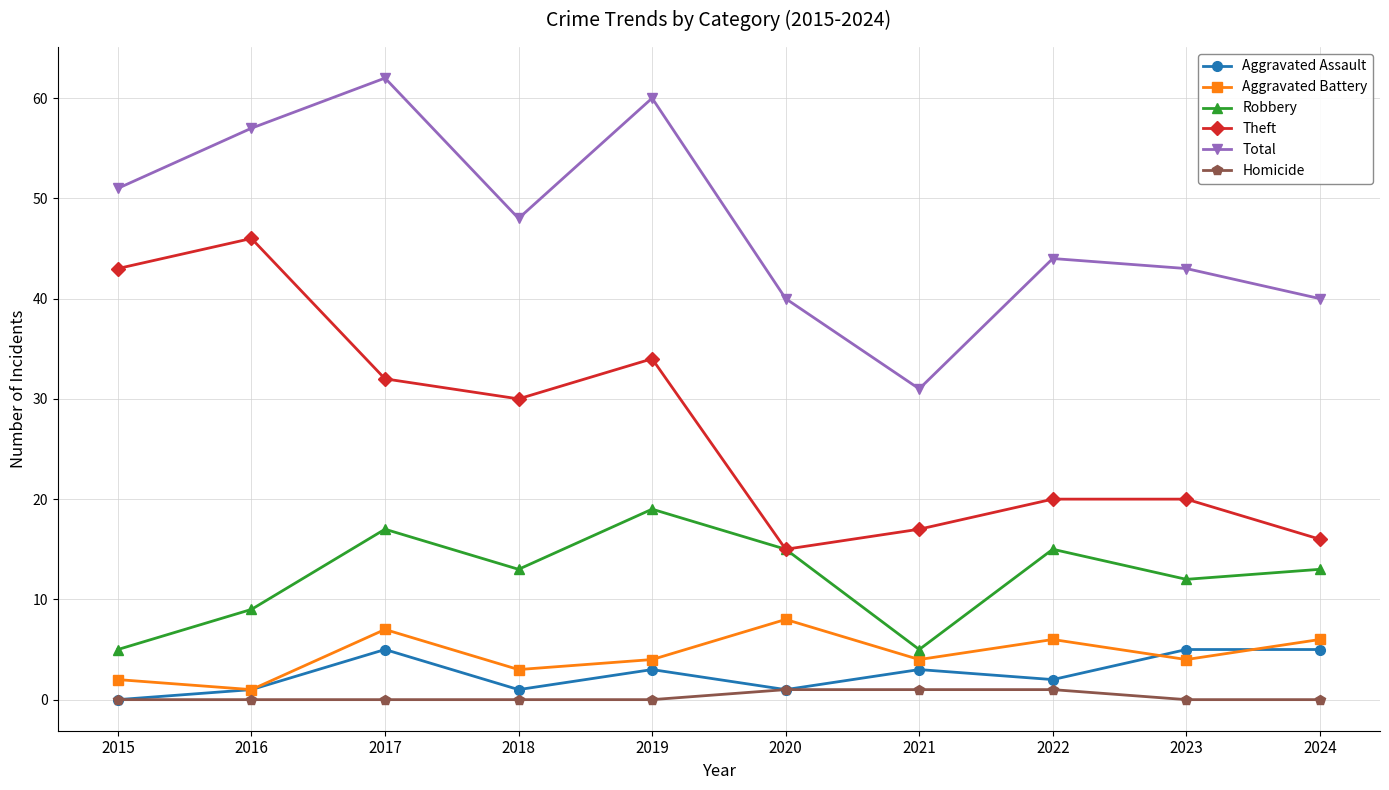

What is the total value across all series at 2015?

101